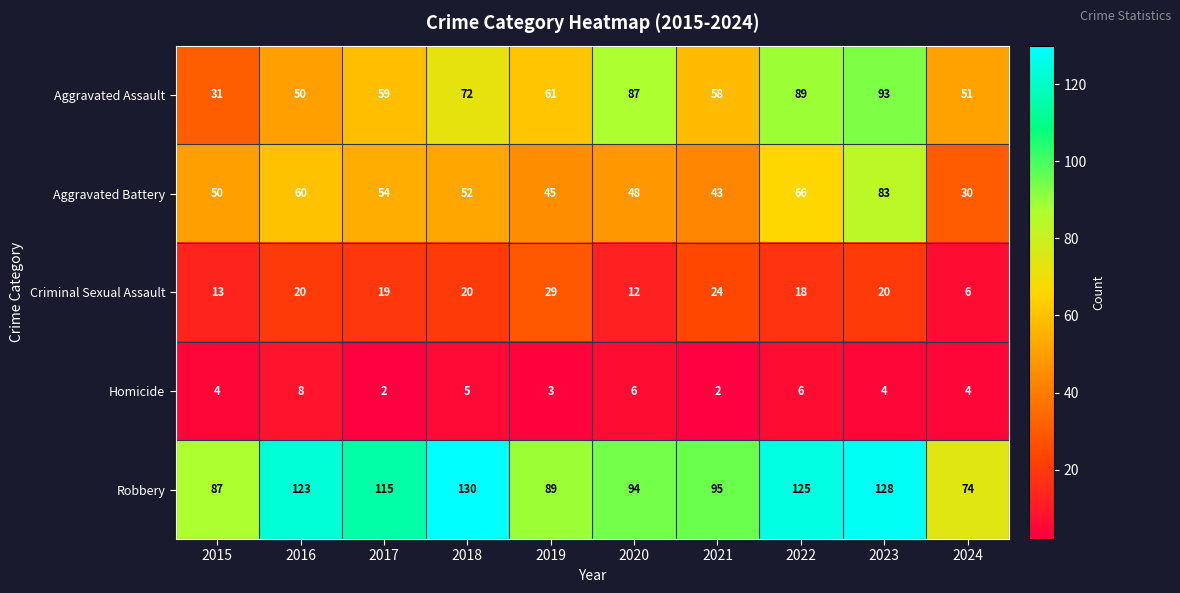

Which series has the largest range (max minus min)?

Aggravated Assault